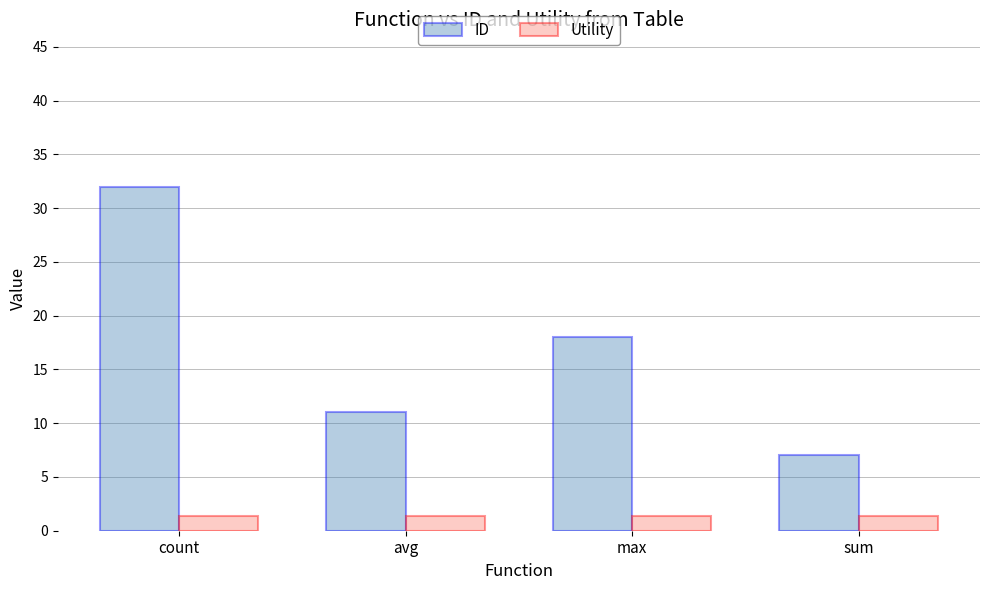

What are all the series names shown in the legend?

ID, Utility